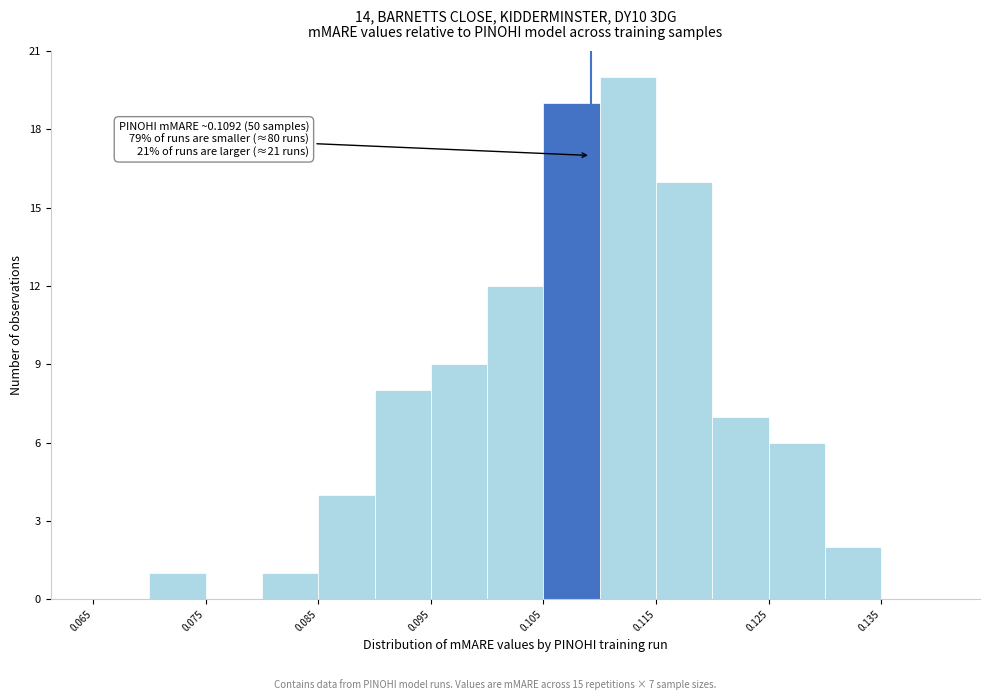

Over which range of the x-axis is the bar tallest?

0.110 to 0.115